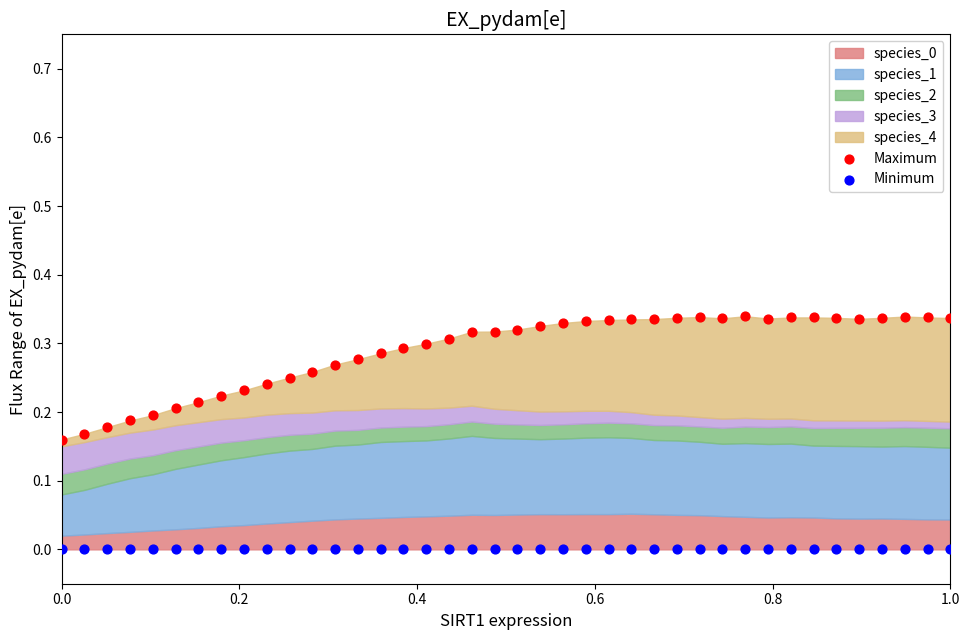

Which series reaches the maximum Y coordinate?

Maximum